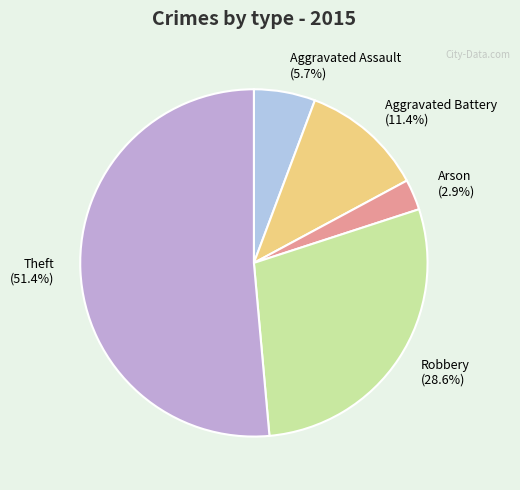

To the nearest percent, what percentage of the pie is Arson?

3%